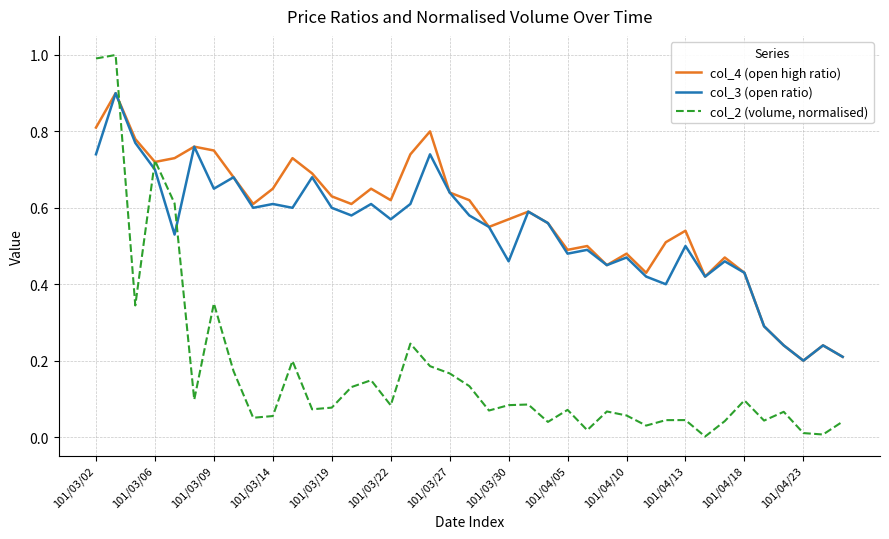

Which series has the largest range (max minus min)?

col_2 (volume, normalised)